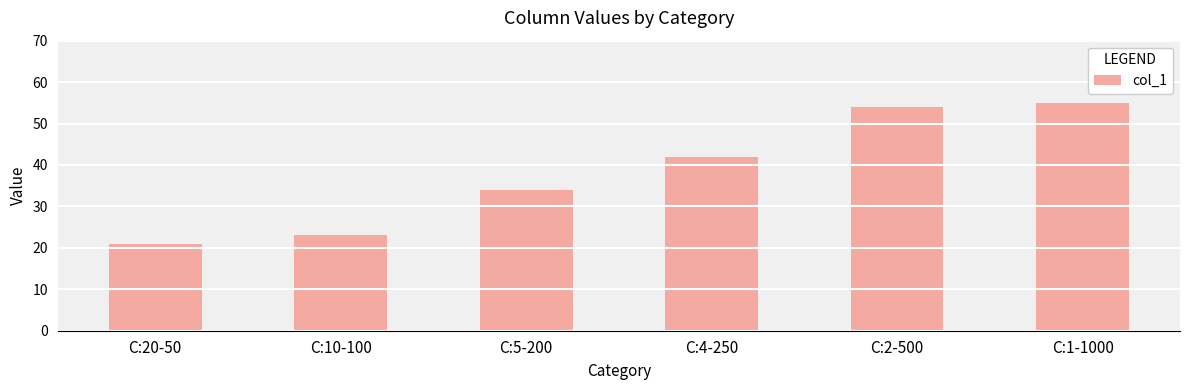

What is the ratio of the value at C:20-50 to the value at C:10-100?

0.9